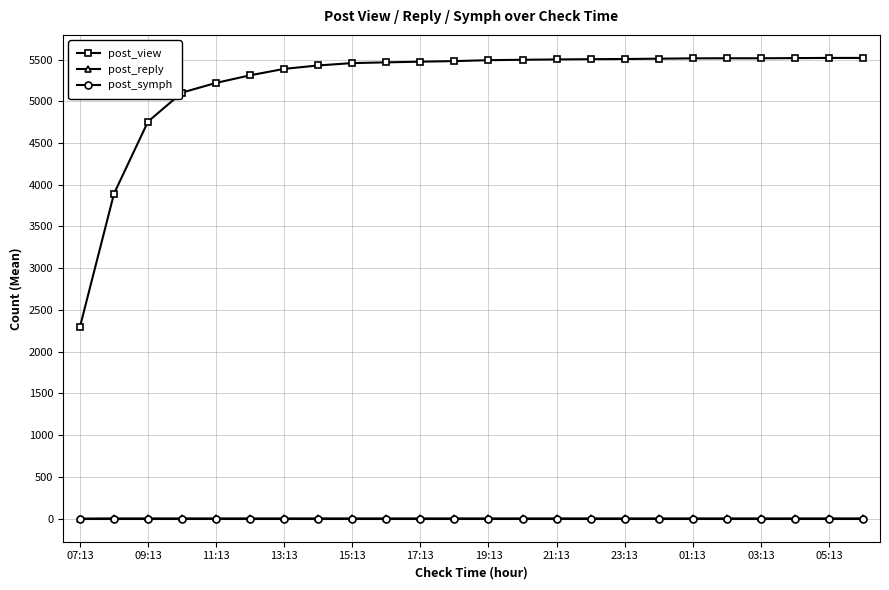

Which series has the largest total across all categories?

post_view